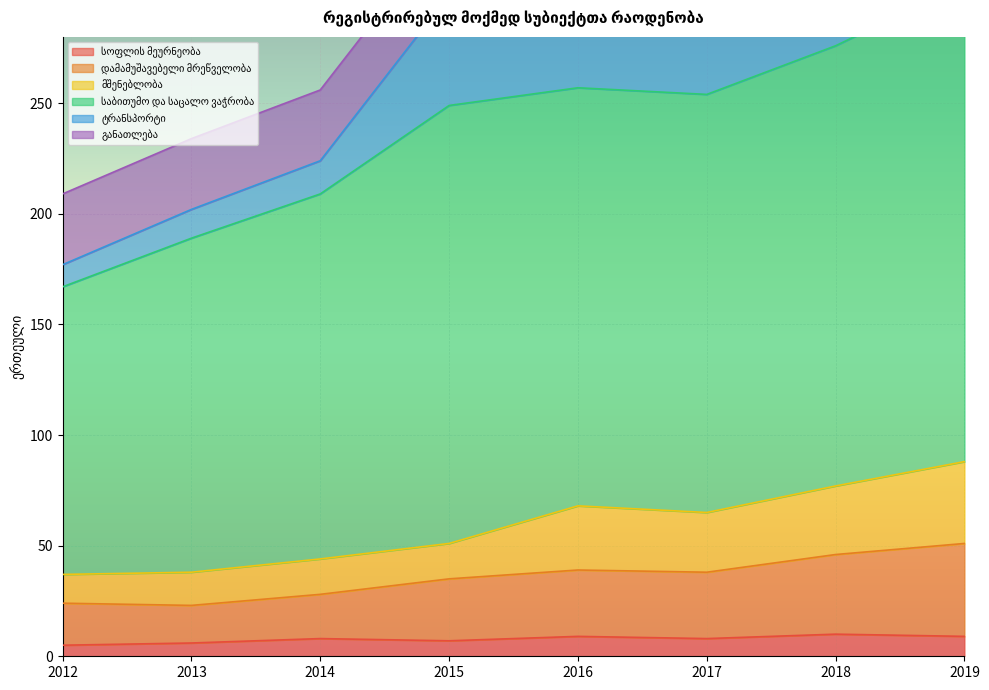

Which category has the highest value across all series?

2019